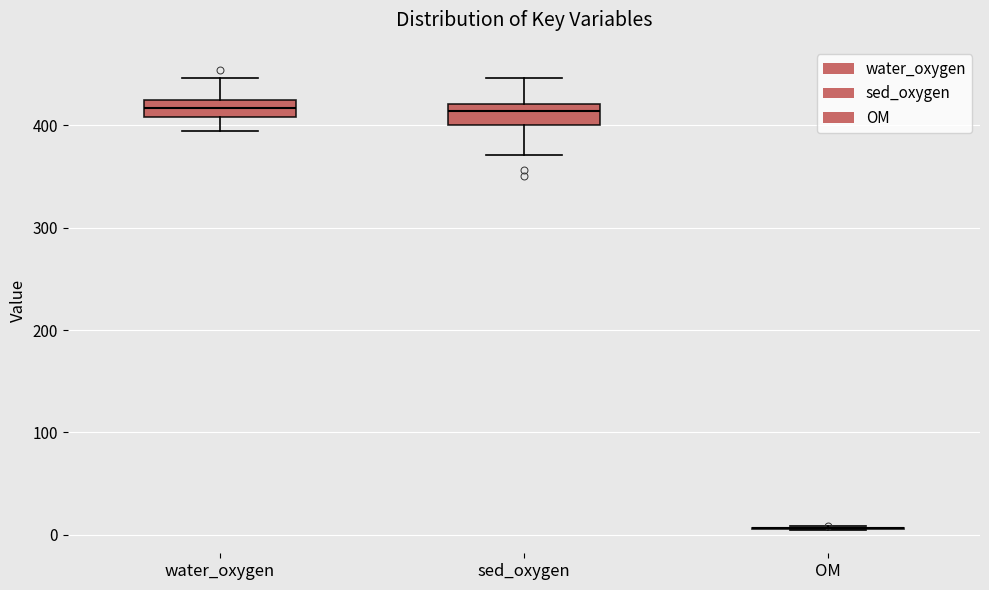

Reading left to right, read every box against the y-axis: the position of its median line, the range the box covers, and the ends of its whiskers. The values are not printed on the chart, so give them approximately, as read against the axis.

water_oxygen: median 420 (inside the box), box 410 to 420, whiskers 390 to 450
sed_oxygen: median 410, box 400 to 420, whiskers 370 to 450
OM: box collapsed to a line at 10, whiskers 0 to 10